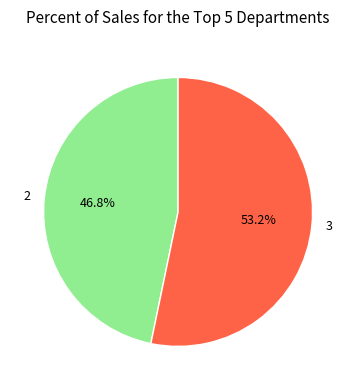

To the nearest percent, what percentage of the pie is 2?

47%